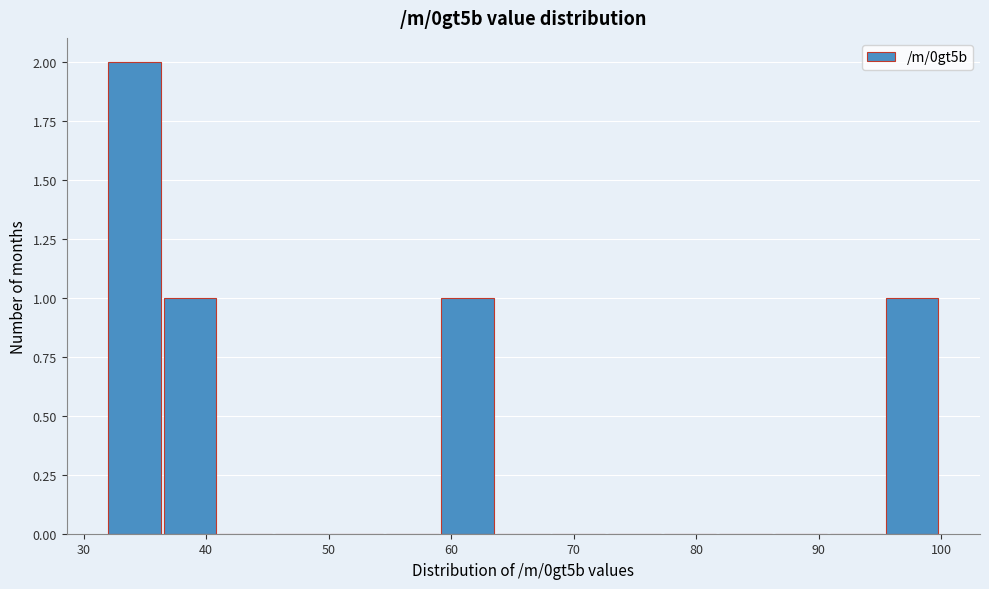

Which range on the x-axis has the tallest bar?

32 to 37